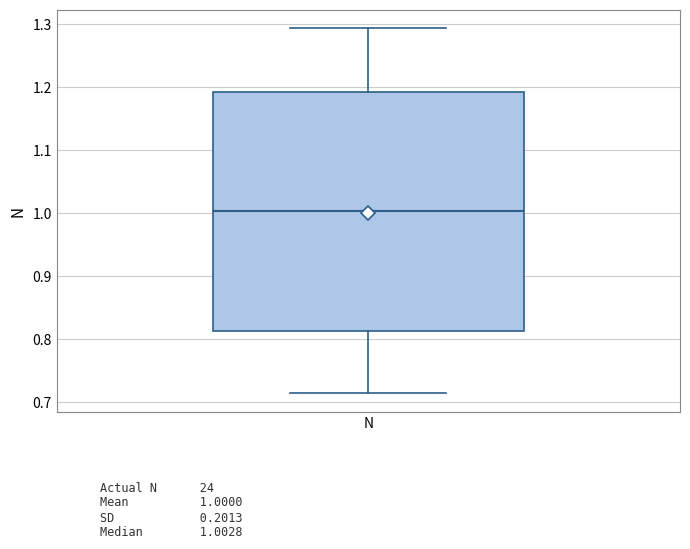

Transcribe this box plot: give where the median line is, the range the box spans, and where the two whiskers end, as read against the y-axis. The values are not printed on the chart, so give them approximately, as read against the axis.

median 1.00, box 0.81 to 1.19, whiskers 0.71 to 1.29